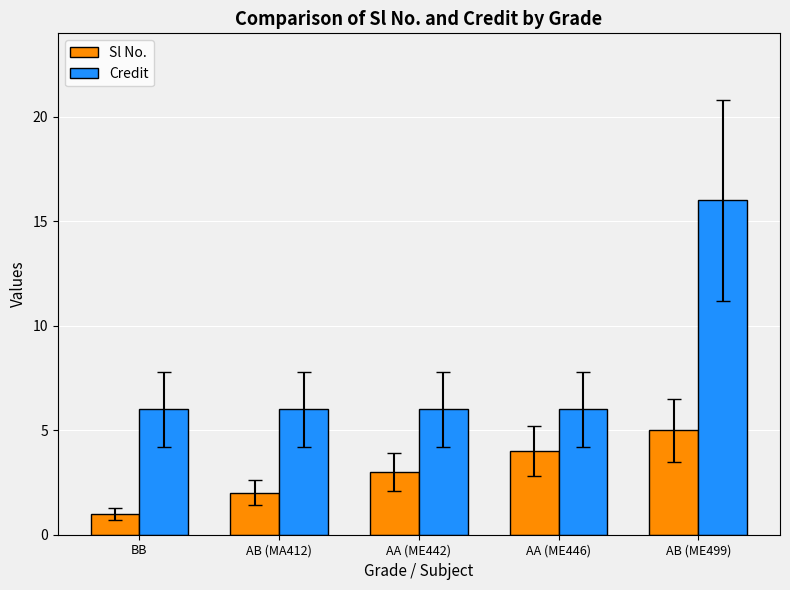

Which category has the highest value in the Credit series?

AB (ME499)